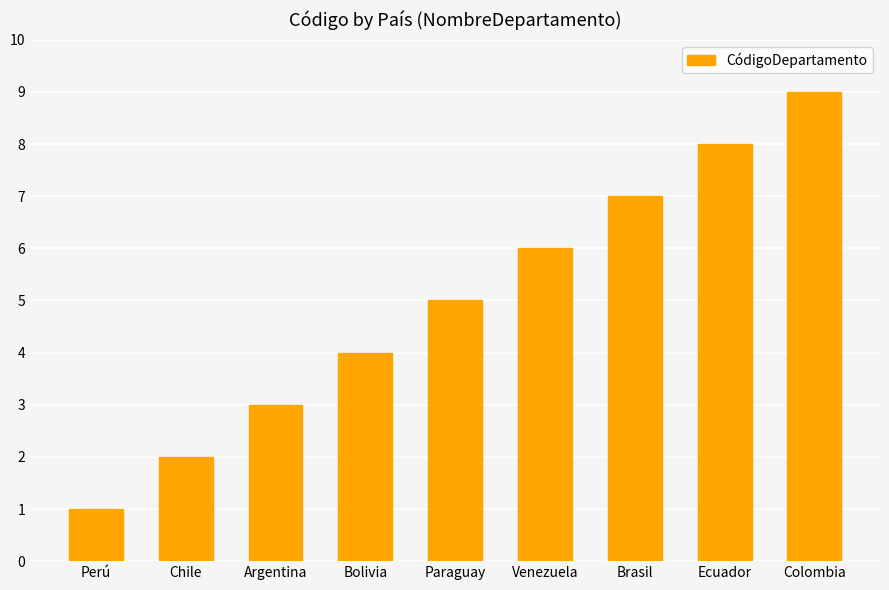

Is it true that the value at Brasil is 7?

True